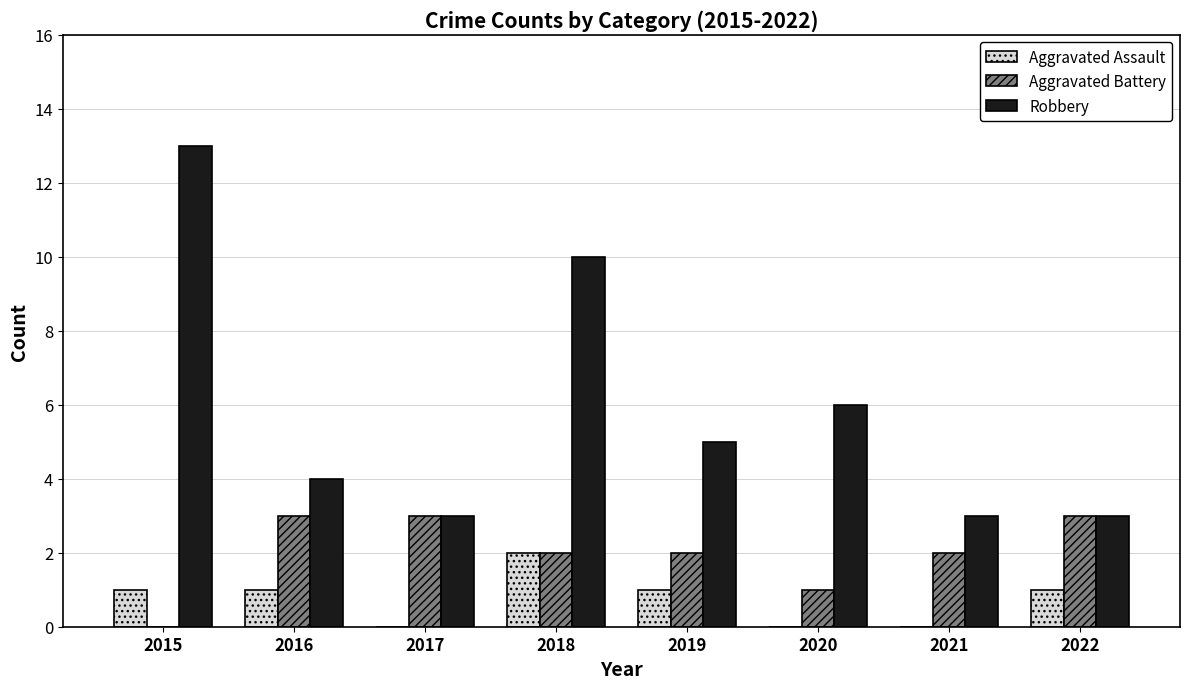

At which category does the chart reach its peak across all series?

2015